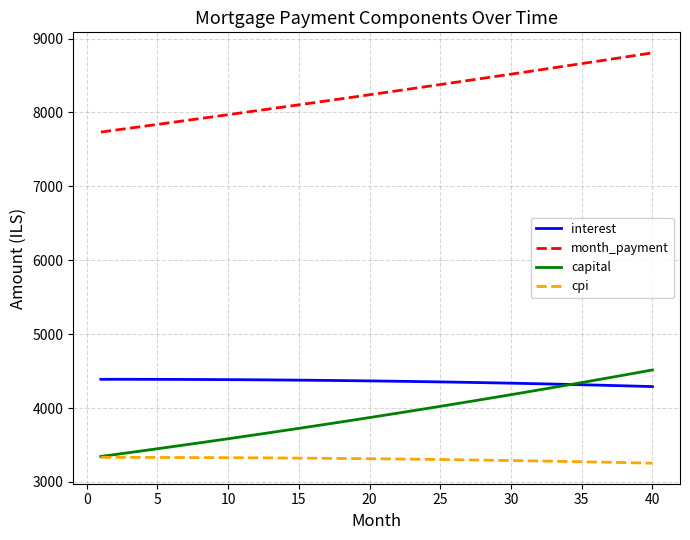

True or false: cpi and month_payment cross at least once.

False